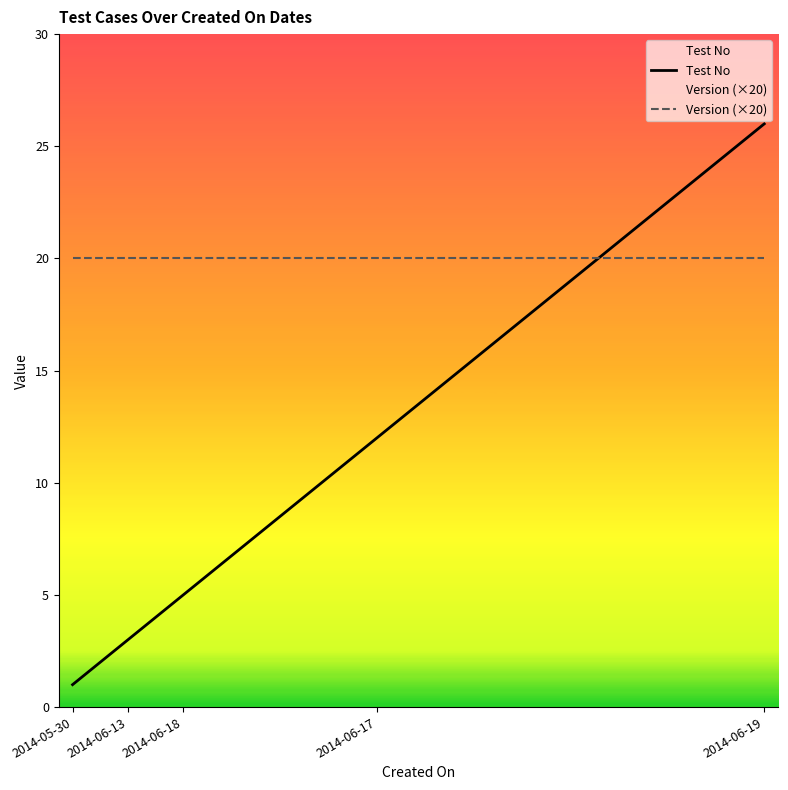

Does the chart have visible grid lines?

No